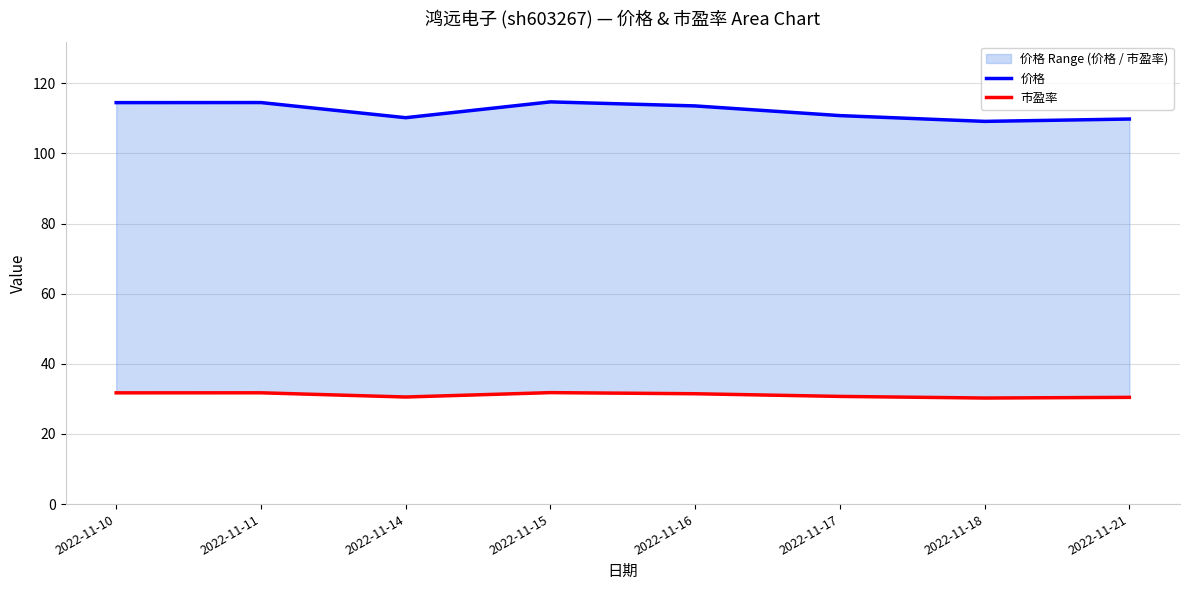

The 价格 series shows 204.0 at 2022-11-11. True or false?

False